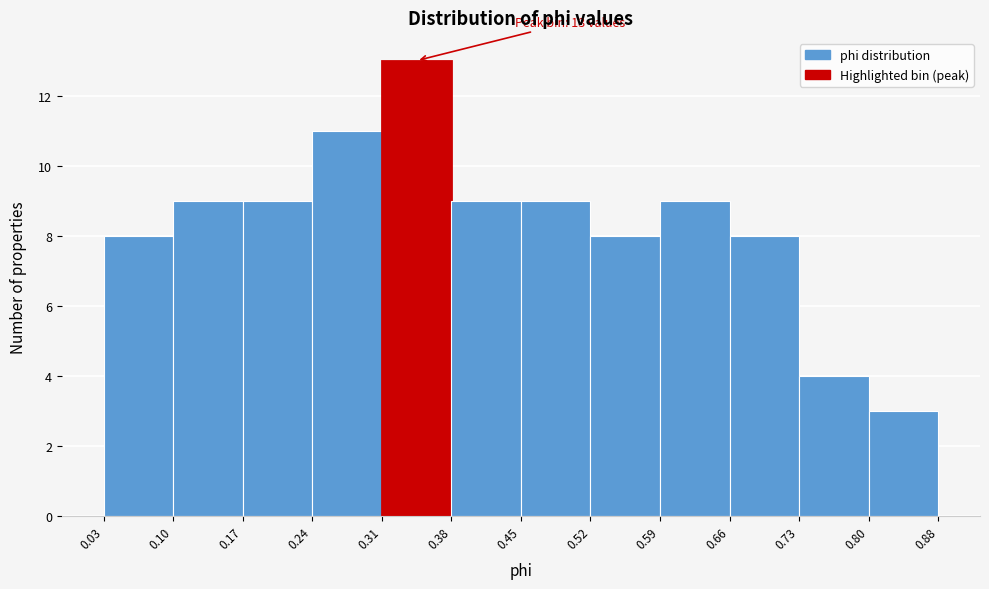

Which range on the x-axis has the tallest bar?

0.31 to 0.38